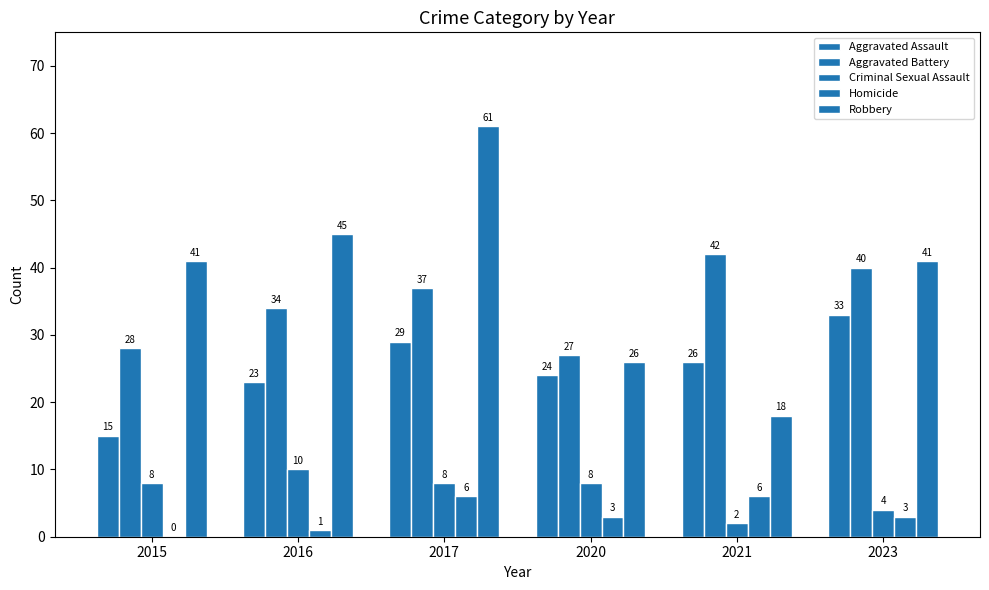

What is the highest value of the Robbery series?

61